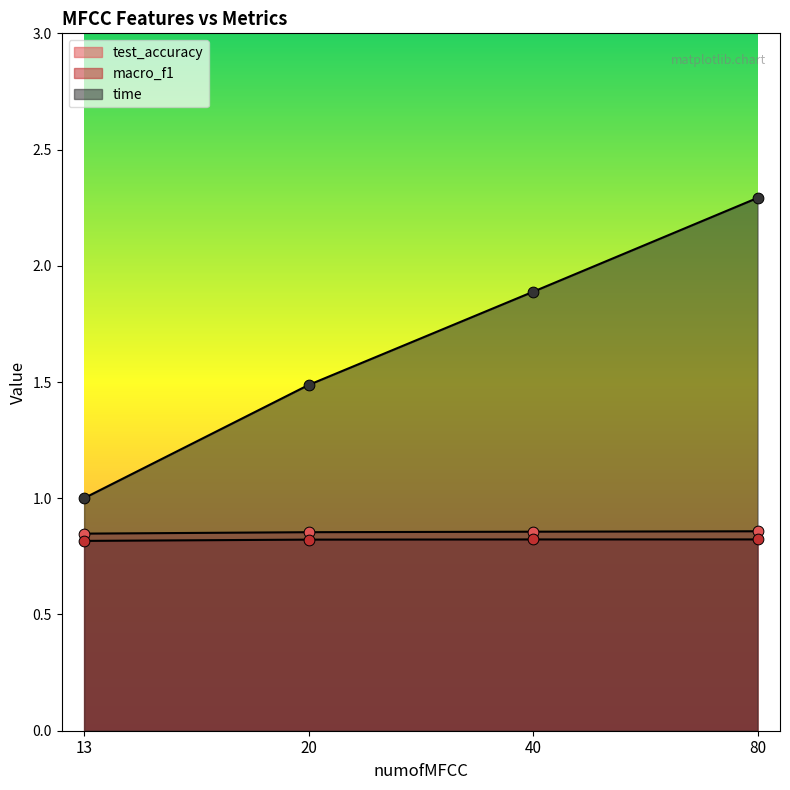

Which series reaches the minimum Y coordinate?

macro_f1